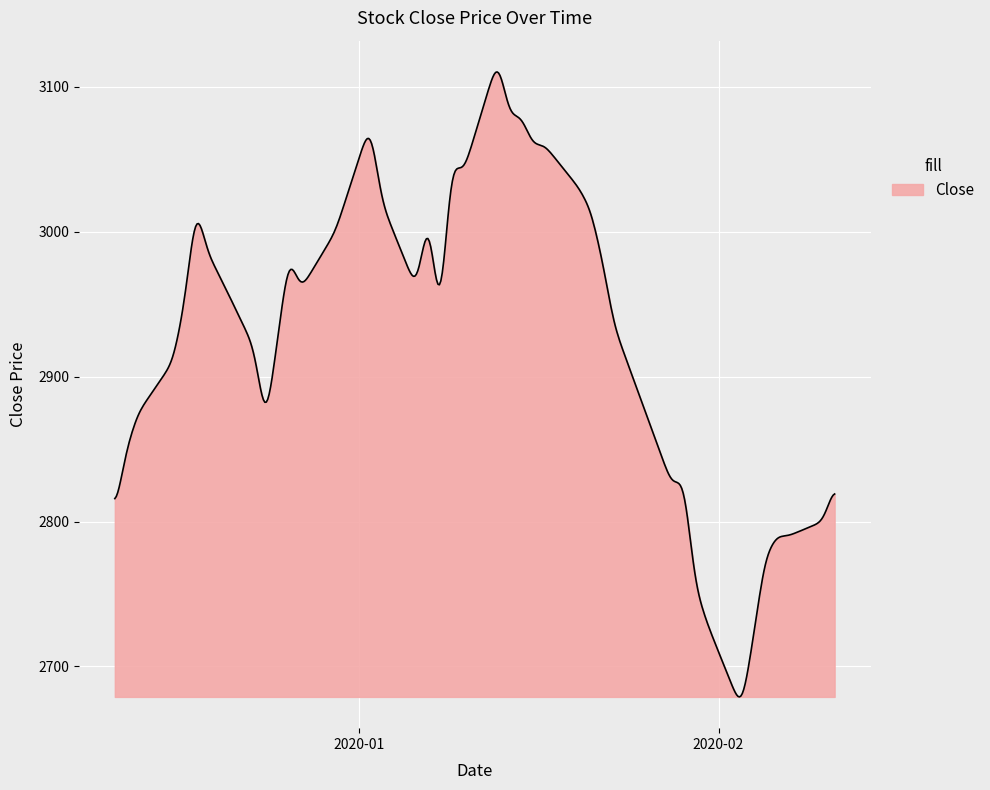

True or false: the data has more than 0 interior local peaks.

True